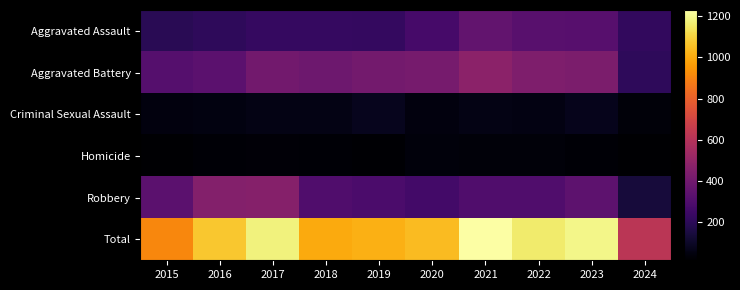

Which series has the widest spread of values?

Total